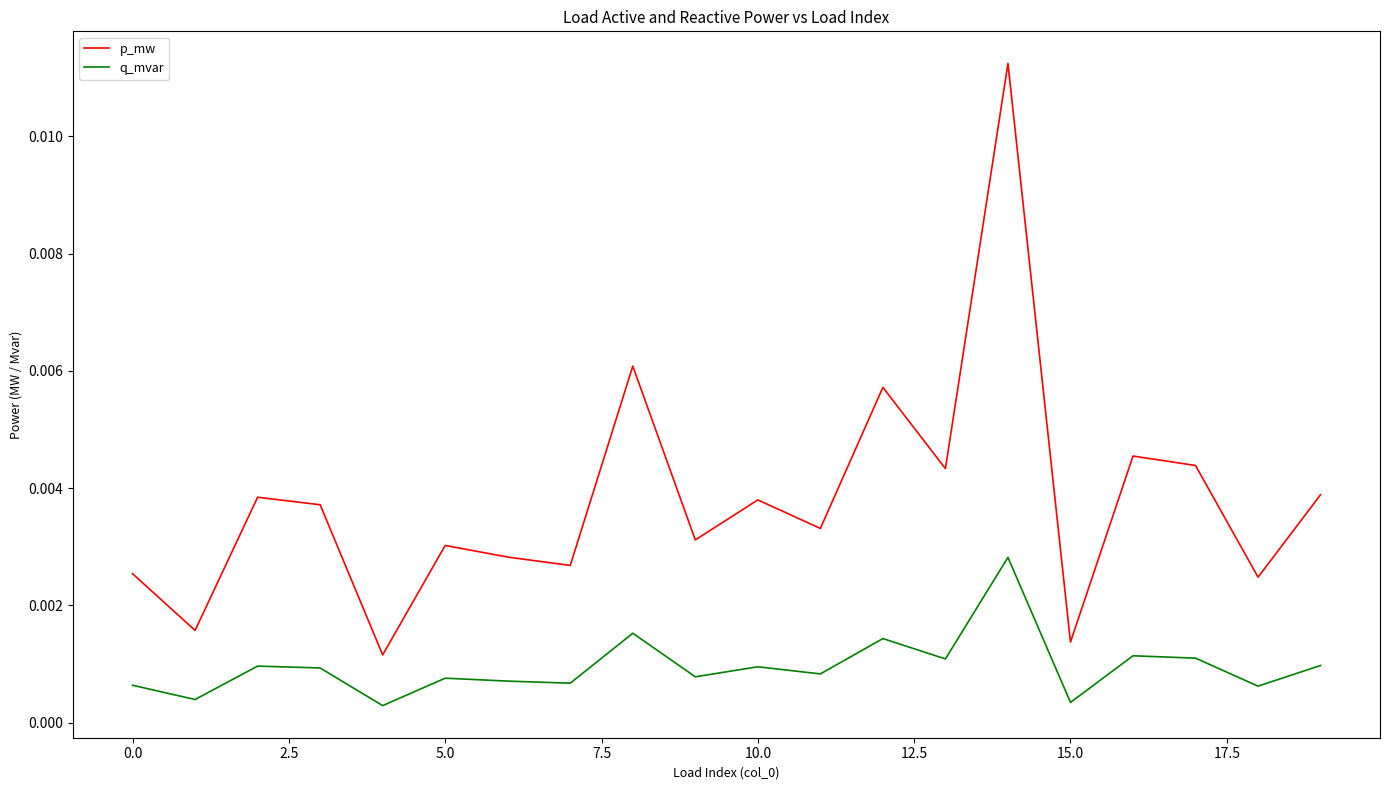

List the series in order of their peak value, lowest first.

q_mvar, p_mw